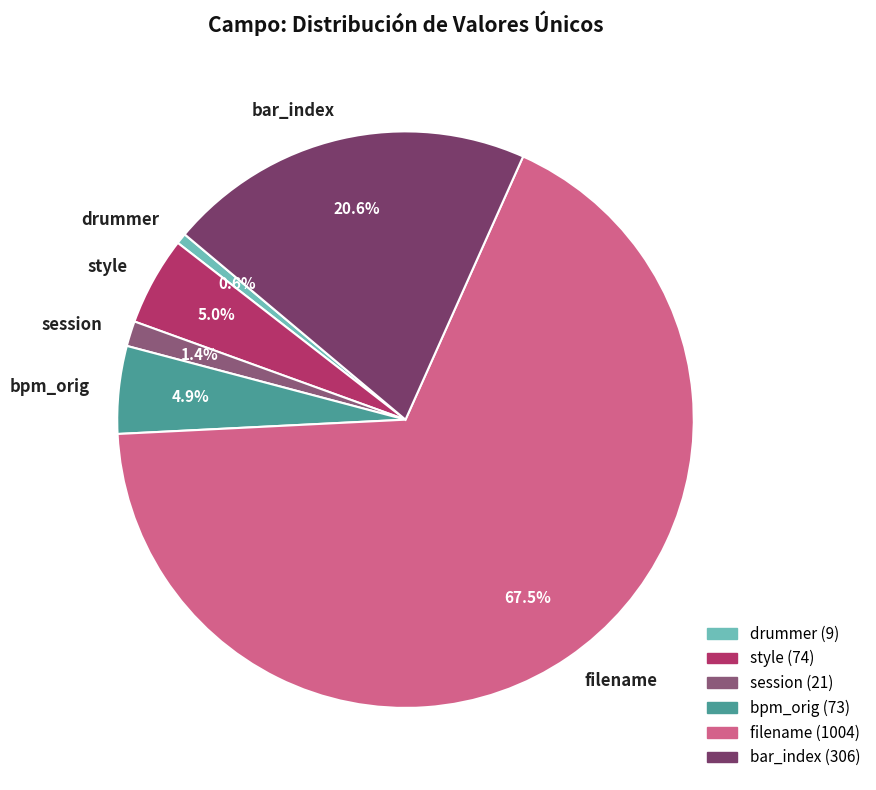

The drummer slice represents 11% of the pie. True or false?

False